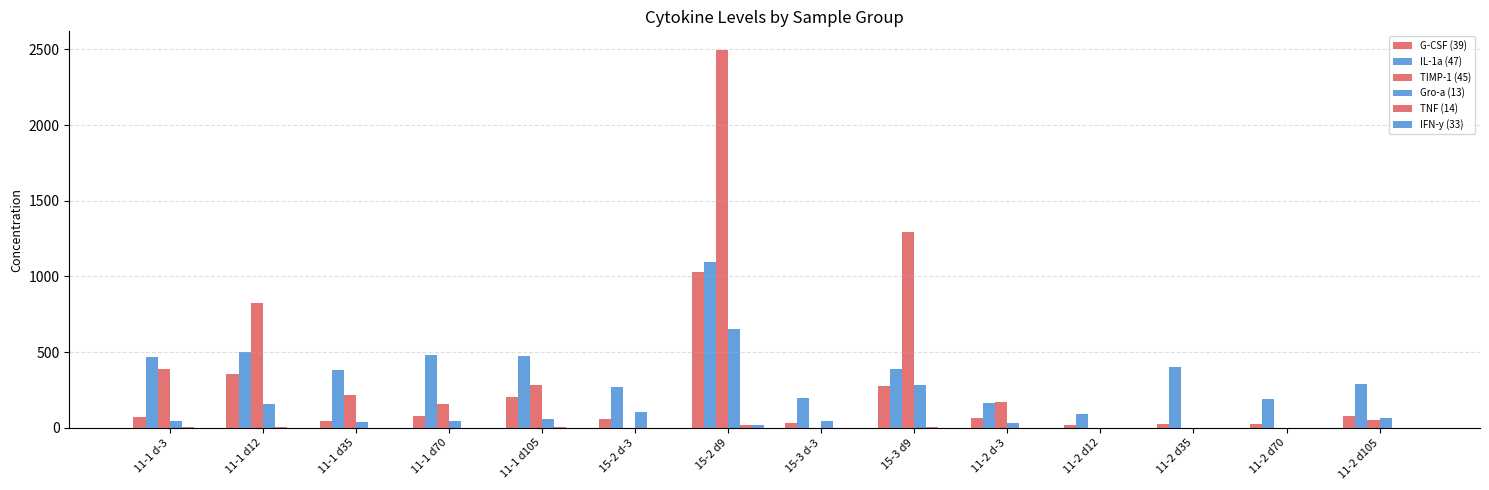

Are the bars grouped side by side (vs. stacked)?

Yes